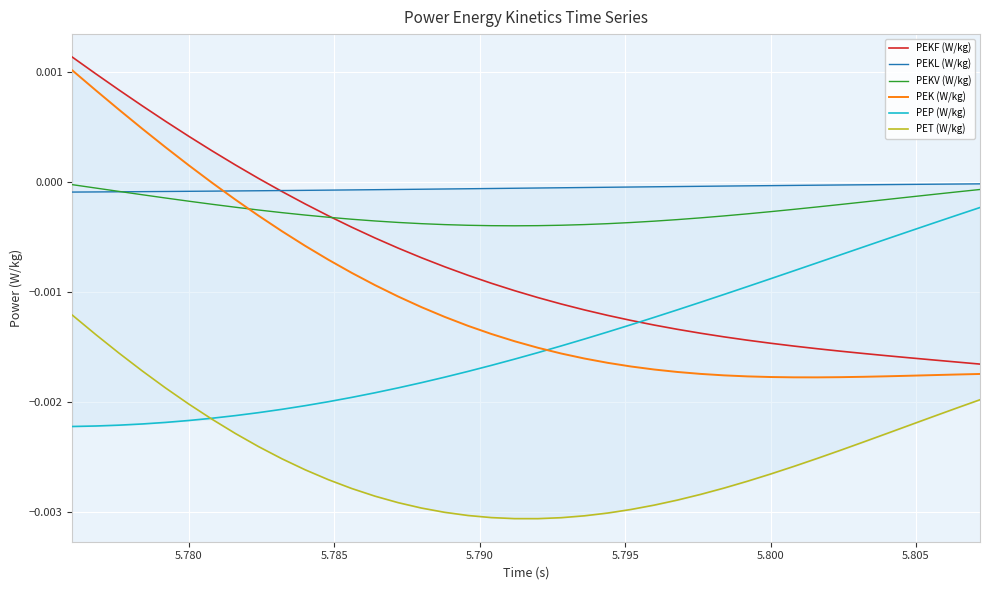

What are all the series names shown in the legend?

PEKF (W/kg), PEKL (W/kg), PEKV (W/kg), PEK (W/kg), PEP (W/kg), PET (W/kg)